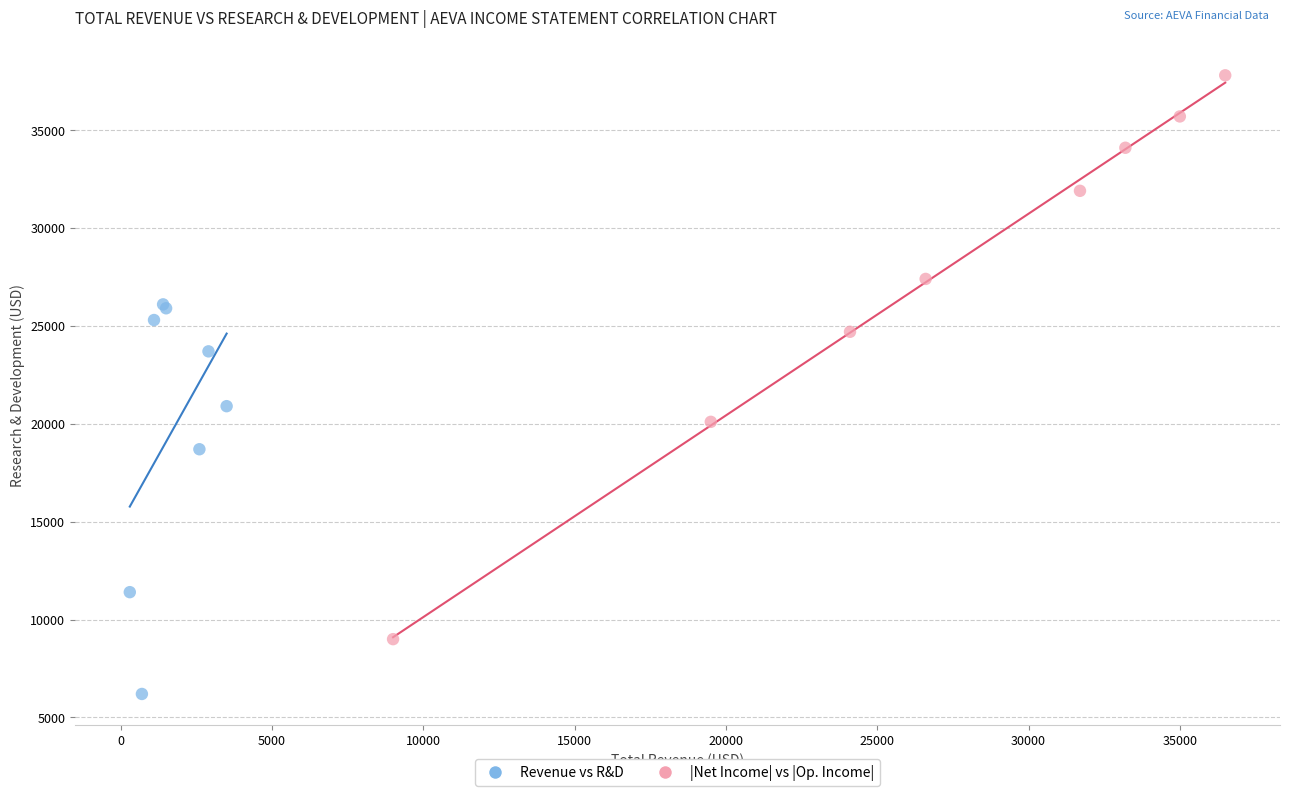

Which series contains the lowest Y value?

Revenue vs R&D